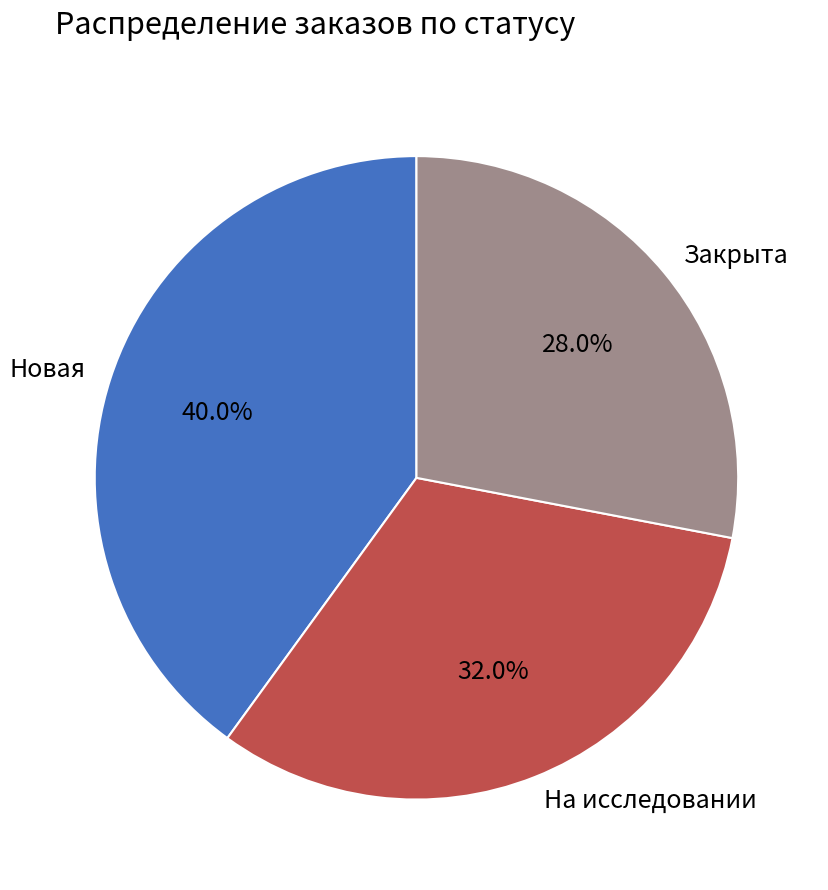

The Закрыта slice represents 36% of the pie. True or false?

False